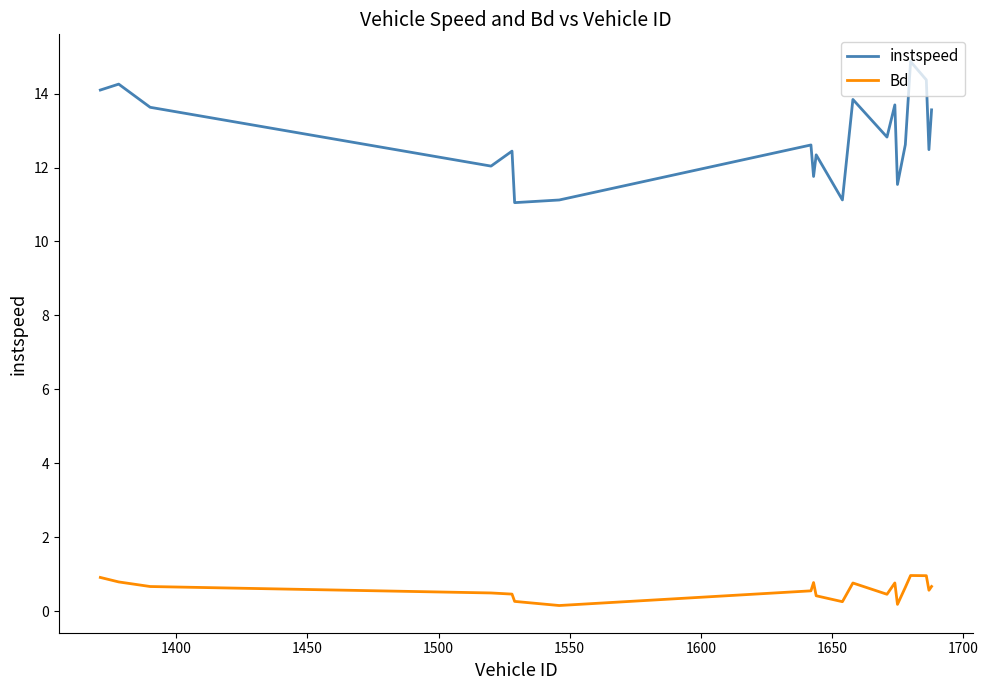

Rank the series by their maximum value, from lowest to highest.

Bd, instspeed